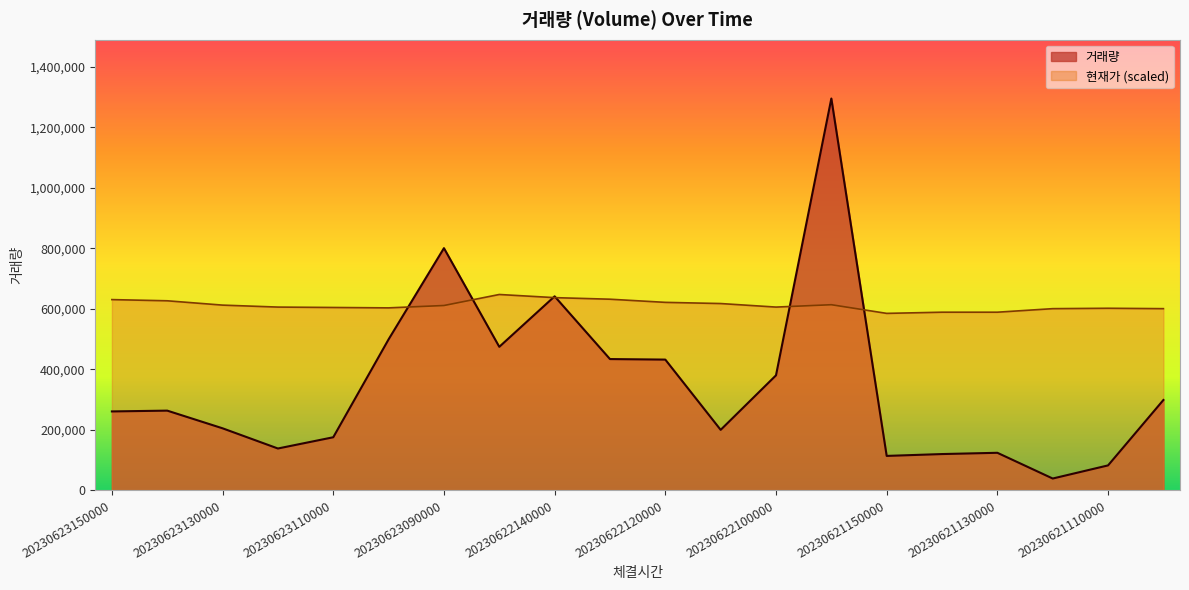

Rank the categories by value from highest to lowest.

20230622090000, 20230623090000, 20230622140000, 20230623100000, 20230622150000, 20230622130000, 20230622120000, 20230622100000, 20230621100000, 20230623140000, 20230623150000, 20230623130000, 20230622110000, 20230623110000, 20230623120000, 20230621130000, 20230621140000, 20230621150000, 20230621110000, 20230621120000